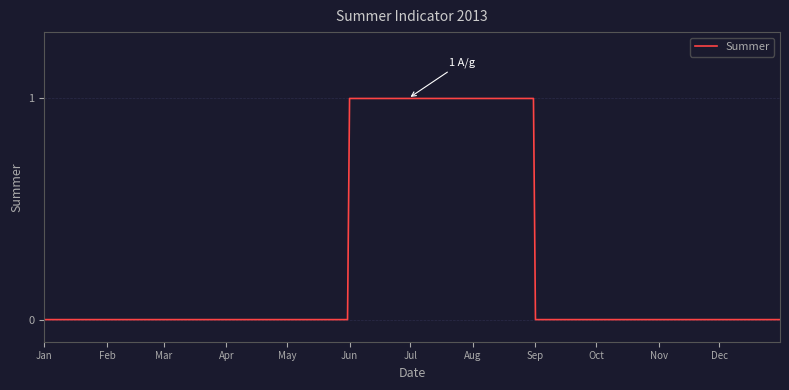

What is the maximum value shown in the chart?

1